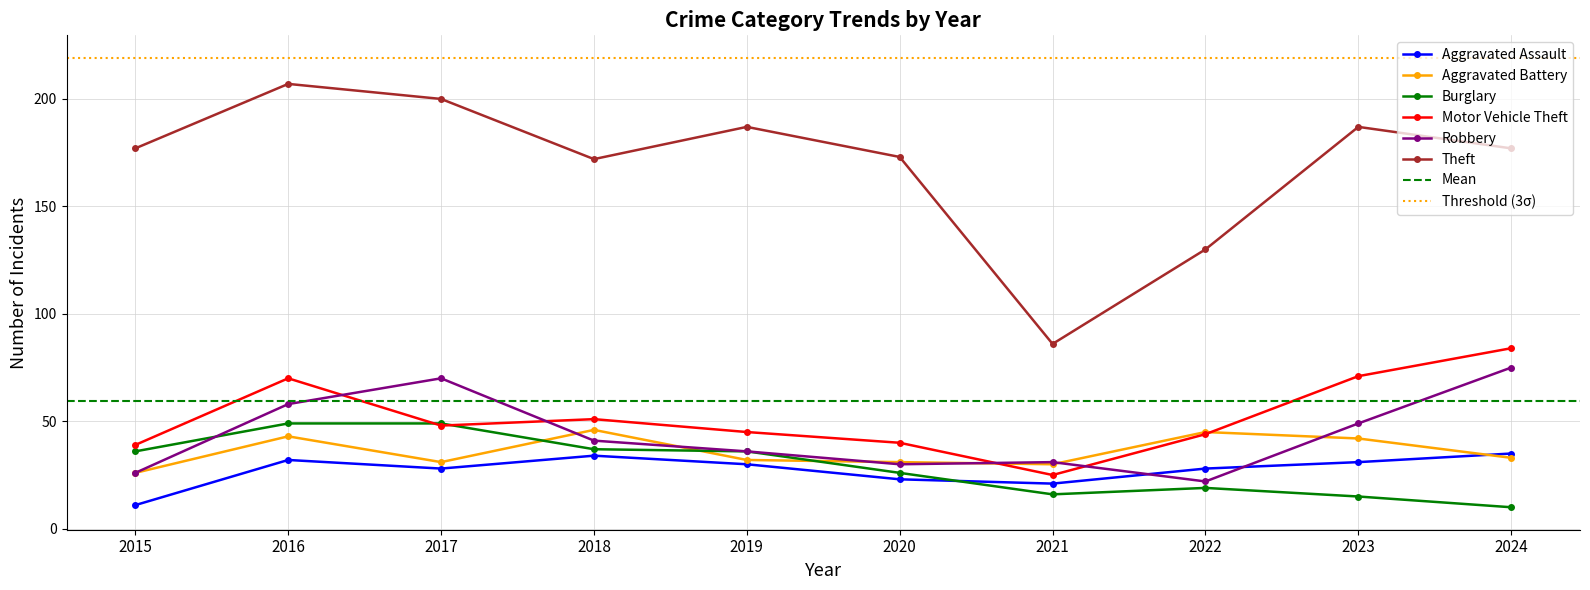

The Motor Vehicle Theft series shows 116 at 2023. True or false?

False